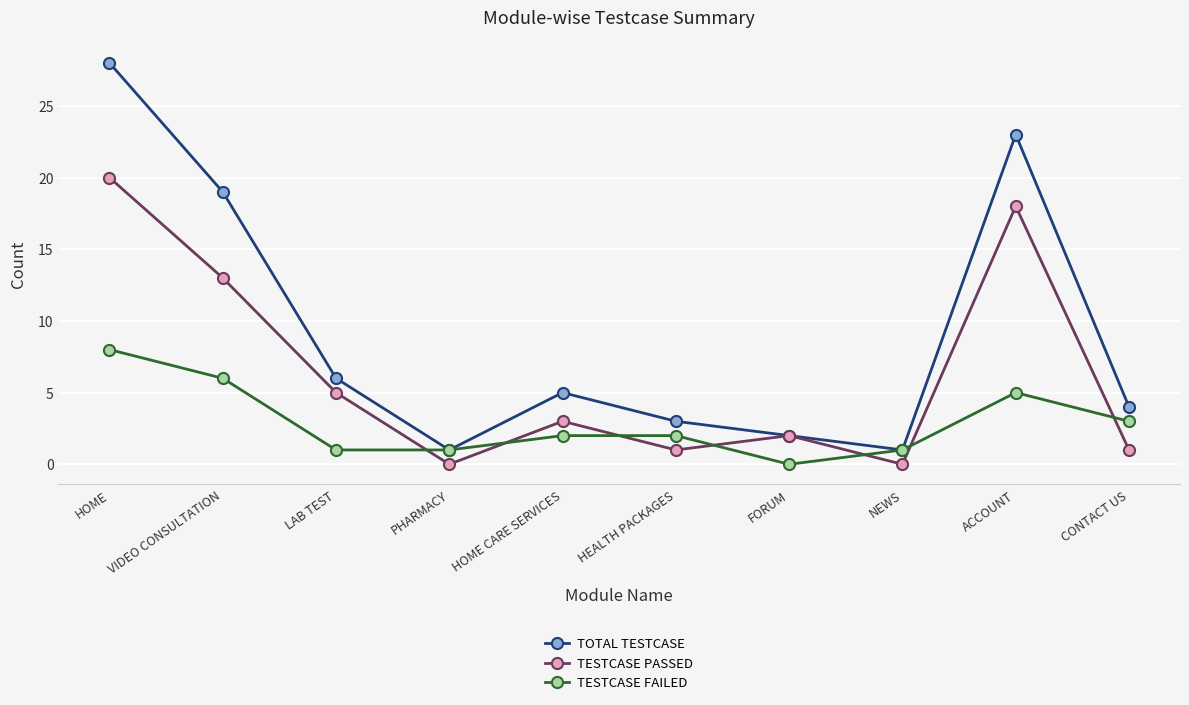

Which series changed the most between FORUM and CONTACT US?

TESTCASE FAILED